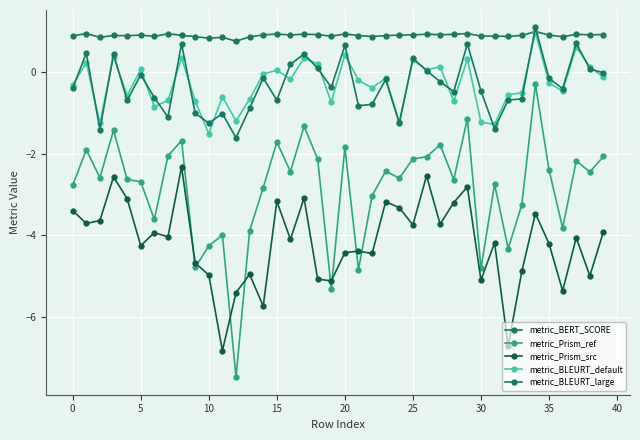

What is the difference between the maximum and minimum values in the metric_BLEURT_large series?

2.7